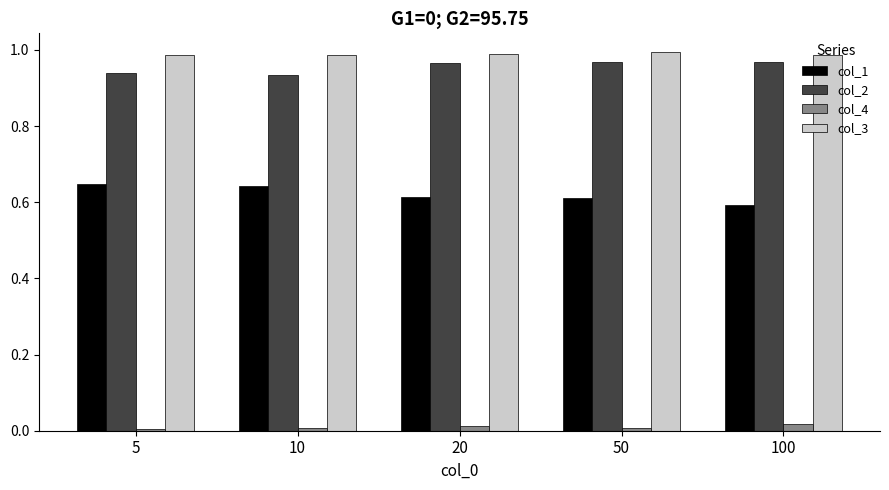

The value of col_3 at 10 is 1.0. True or false?

True